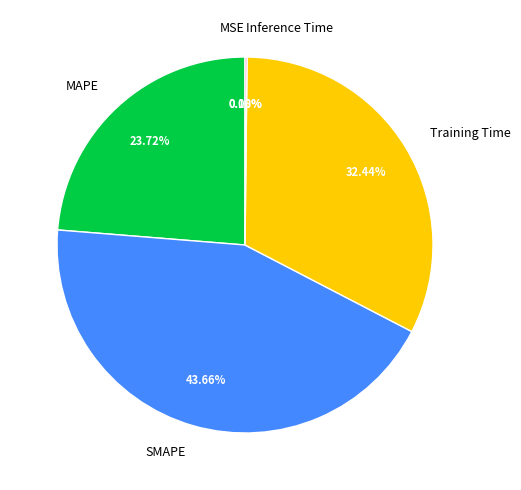

What is the largest slice in the pie chart?

SMAPE